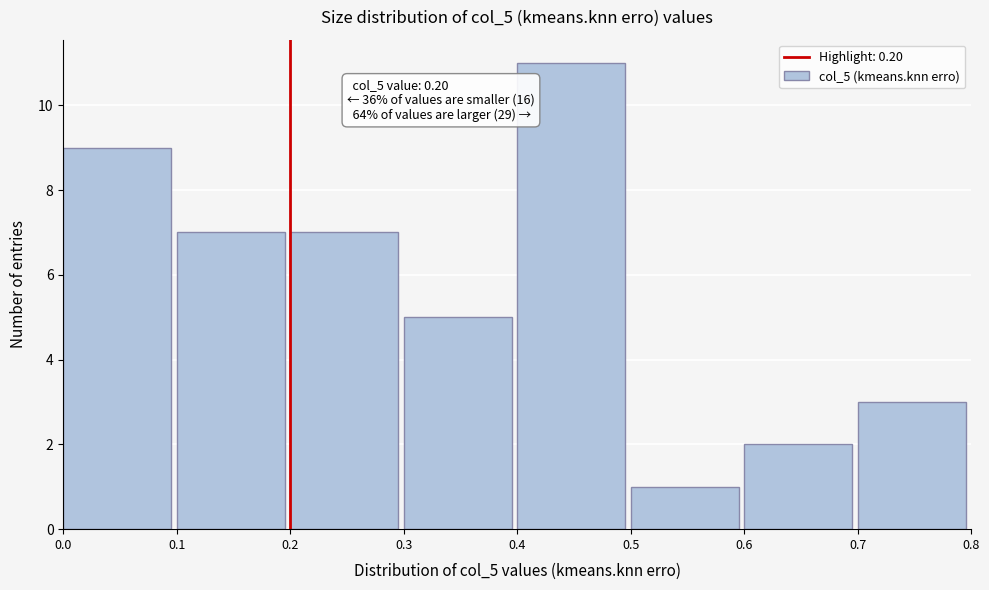

Which range on the x-axis has the tallest bar?

0.4 to 0.5